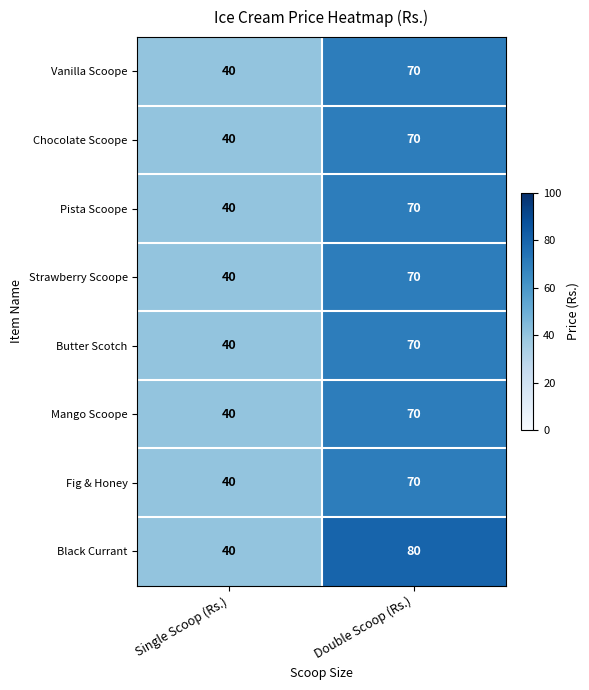

What is the sum of all Butter Scotch values?

110